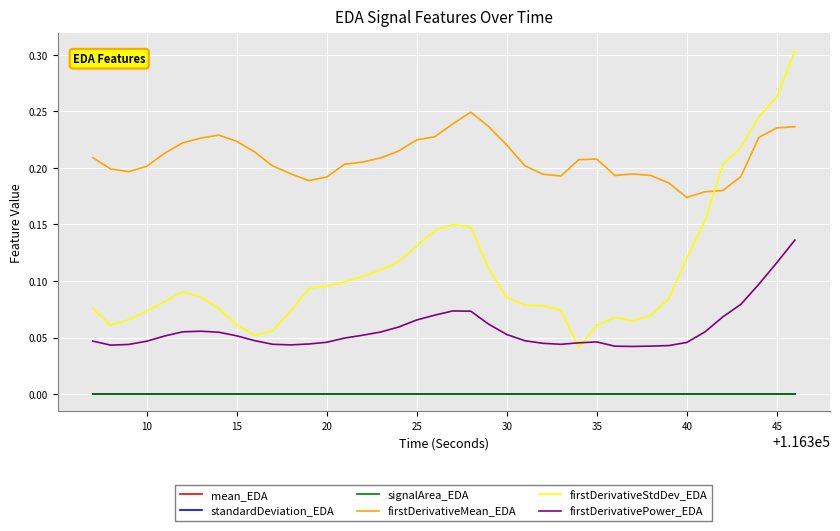

Which series has the widest spread of values?

firstDerivativeStdDev_EDA